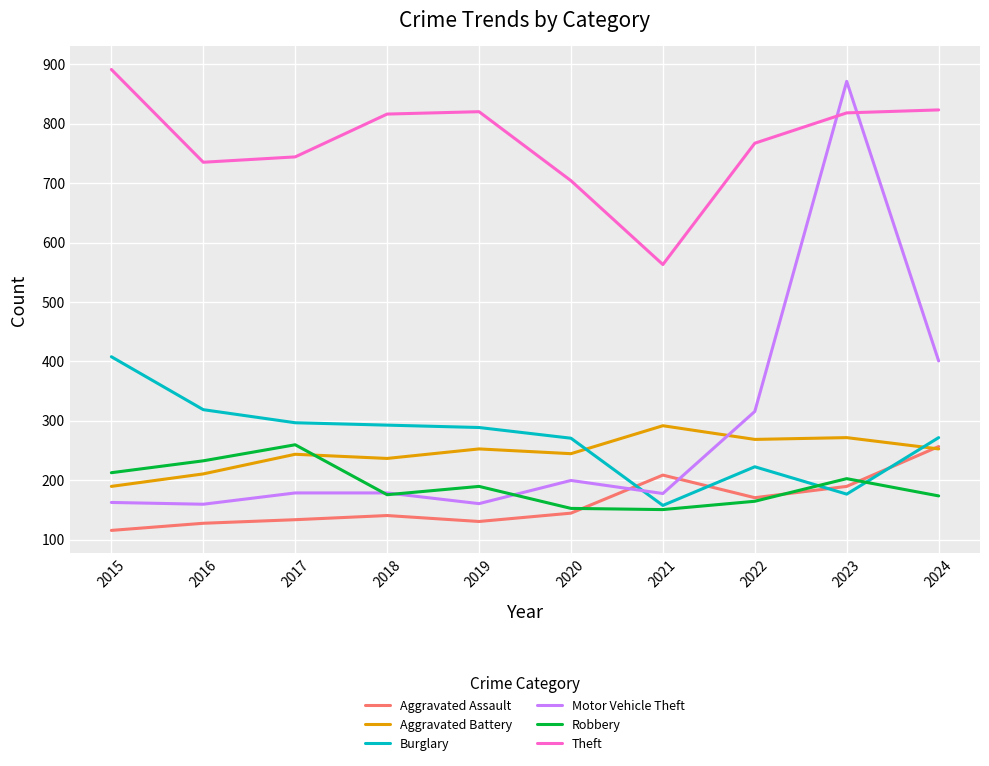

What is the highest value of the Burglary series?

408